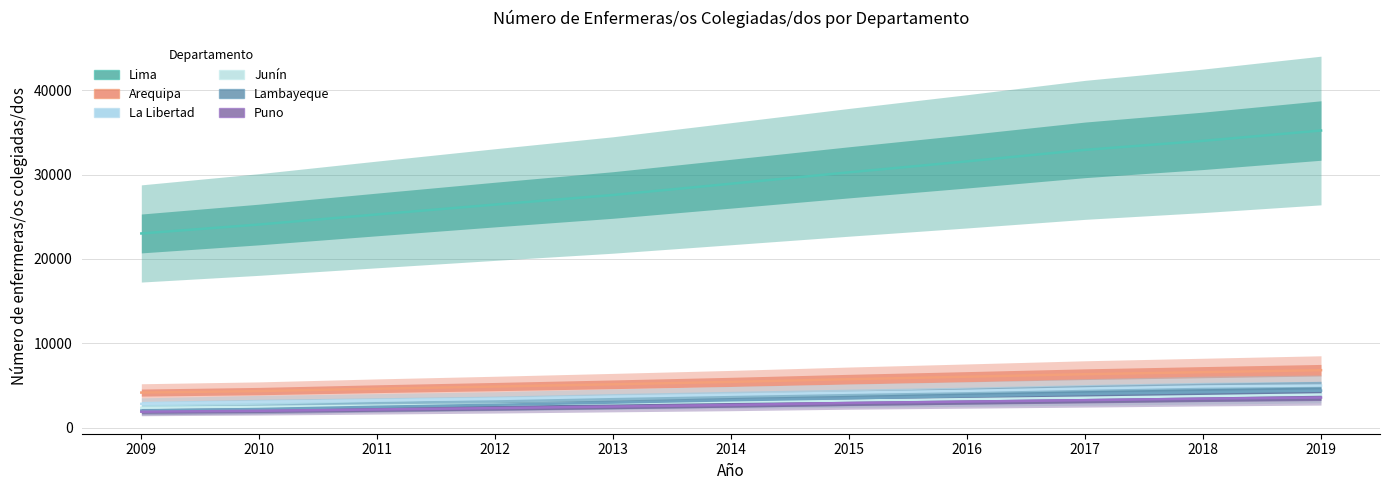

True or false: Puno has a value of 2338 at 2012.

True